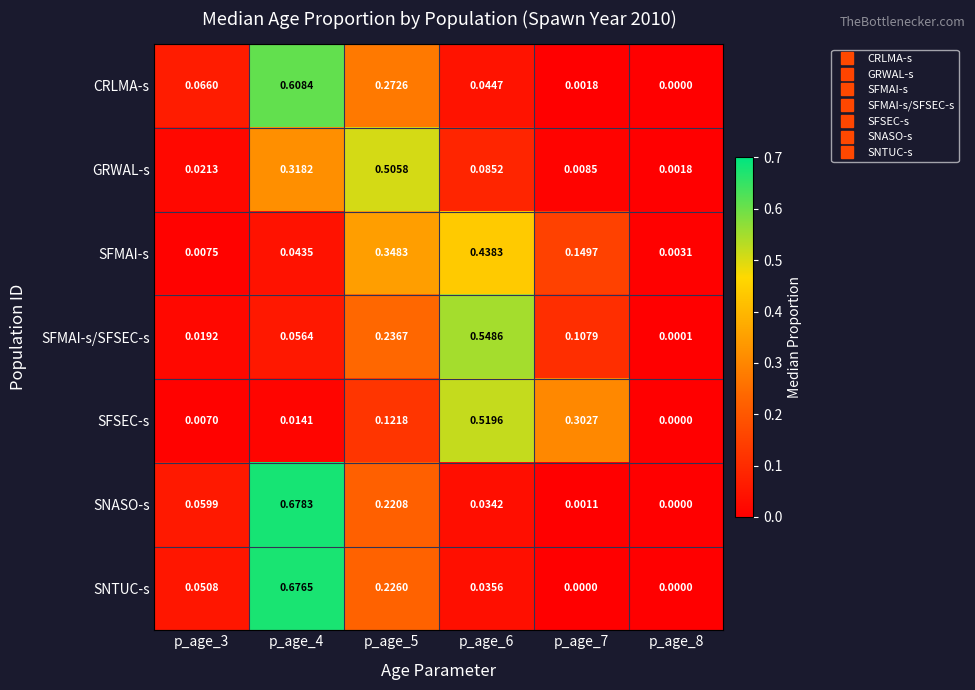

What is the total value across all series at p_age_6?

1.7